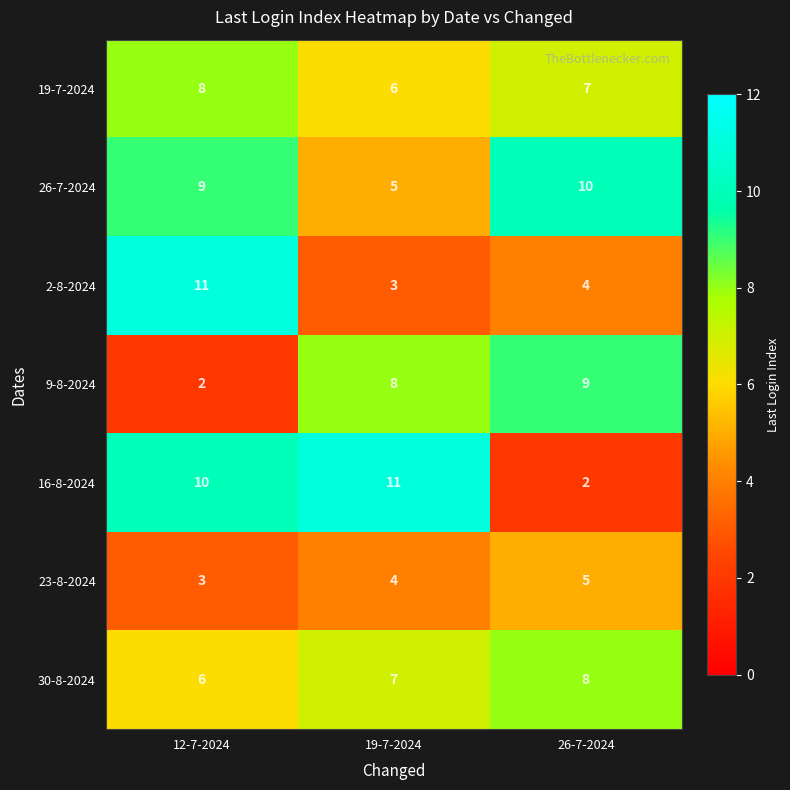

What is the greatest value displayed?

11